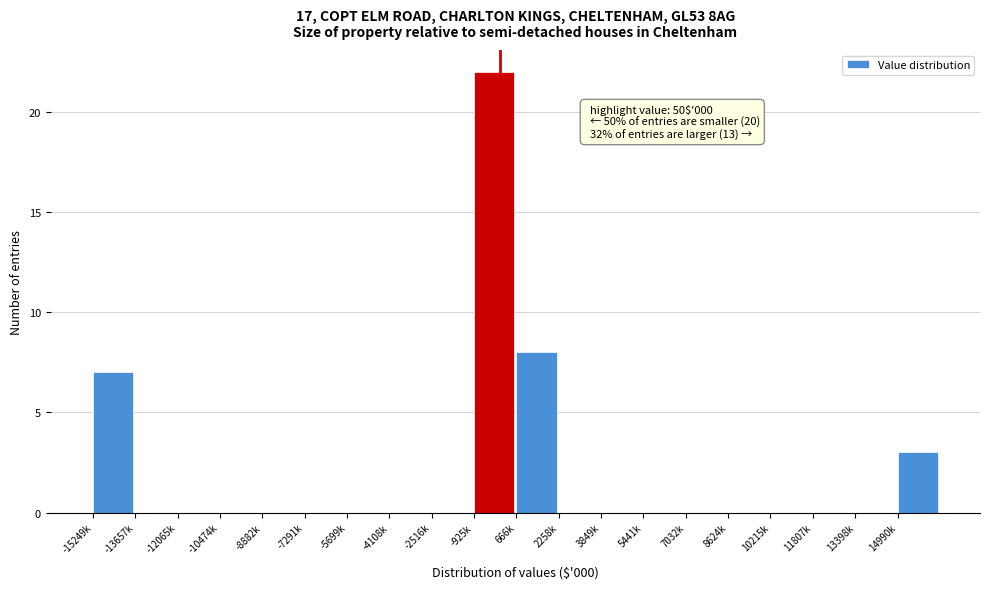

Reading left to right, list all the values displayed in this chart.

-15249k=7	-13657k=0	-12065k=0	-10474k=0	-8882k=0	-7291k=0	-5699k=0	-4108k=0	-2516k=0	-925k=22	666k=8	2258k=0	3849k=0	5441k=0	7032k=0	8624k=0	10215k=0	11807k=0	13398k=0	14990k=3